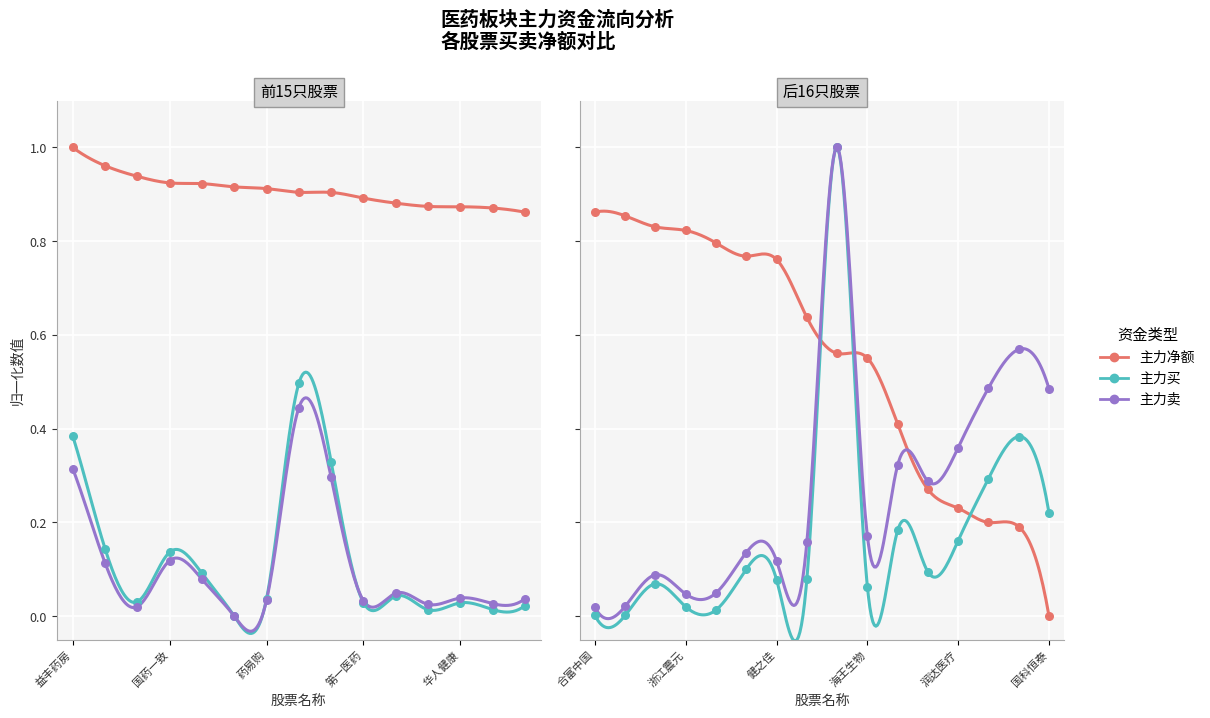

What is the total value across all series at 润达医疗?

0.8